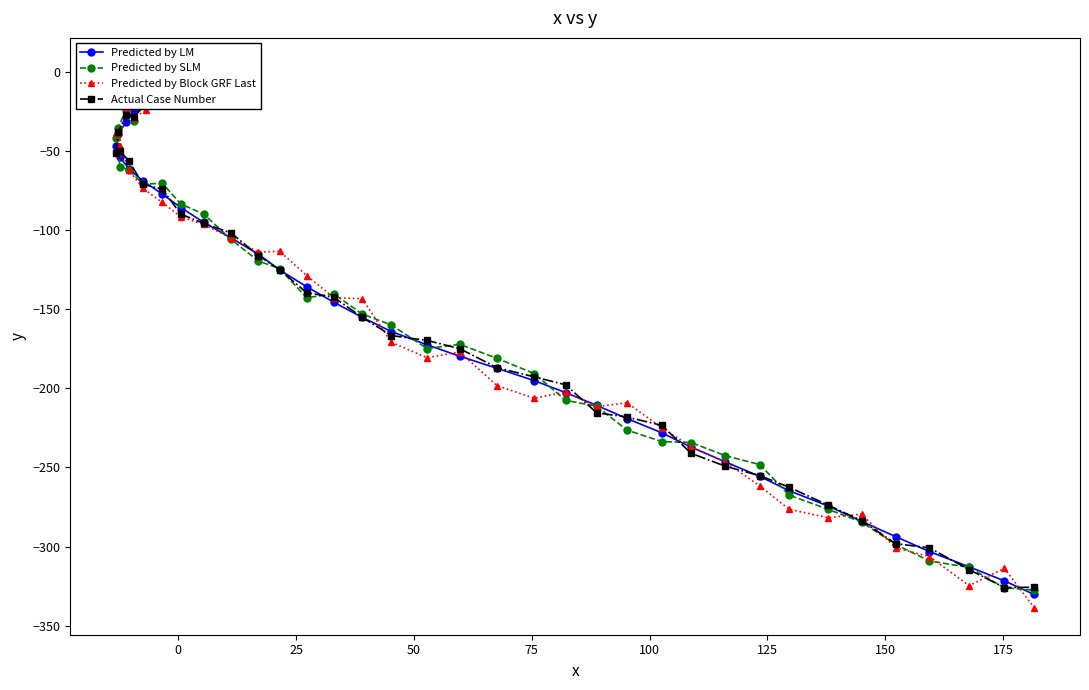

List the series in order of their peak value, lowest first.

Predicted by LM, Actual Case Number, Predicted by Block GRF Last, Predicted by SLM